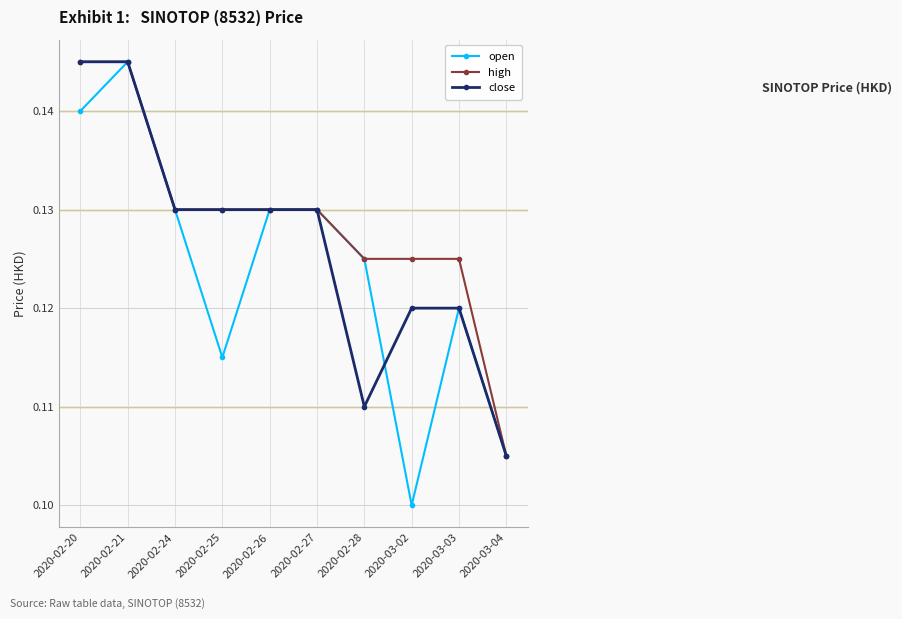

Rank the series by their average value, from lowest to highest.

open, close, high